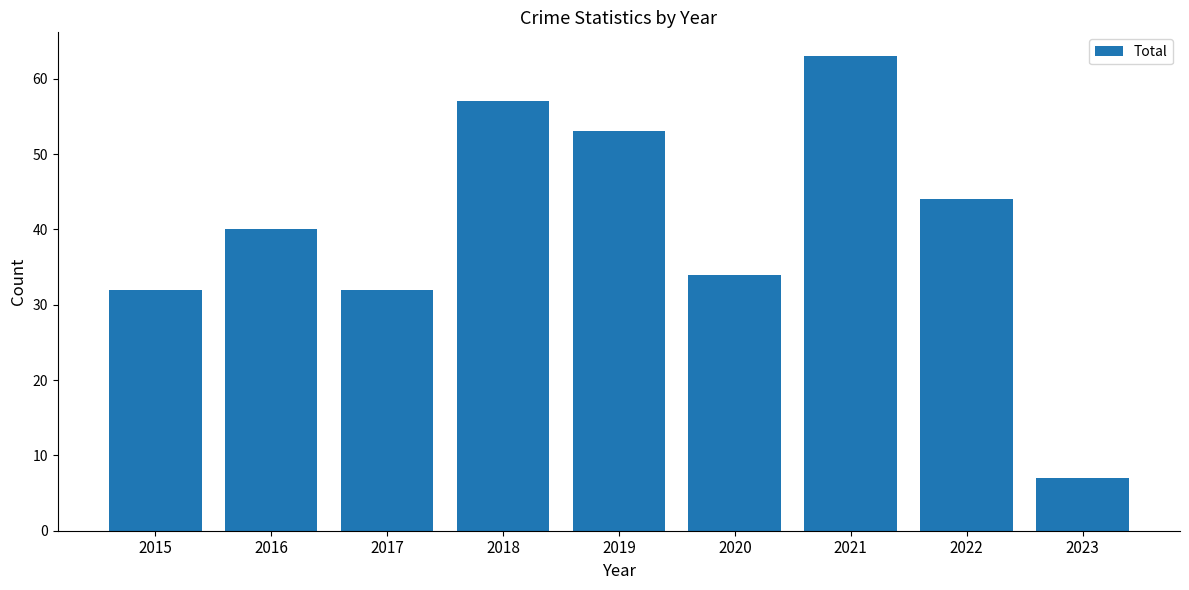

Which has a higher value, 2022 or 2023?

2022